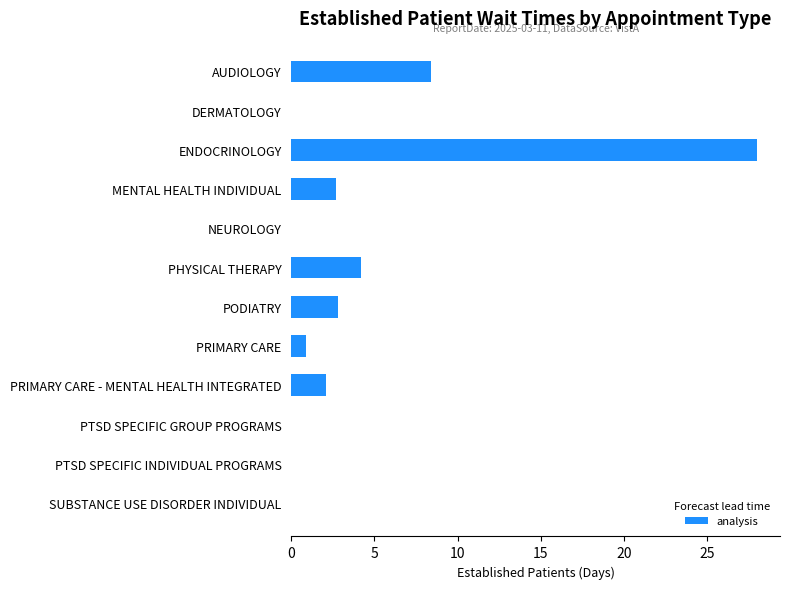

What is the change in value from AUDIOLOGY to PHYSICAL THERAPY?

-4.2